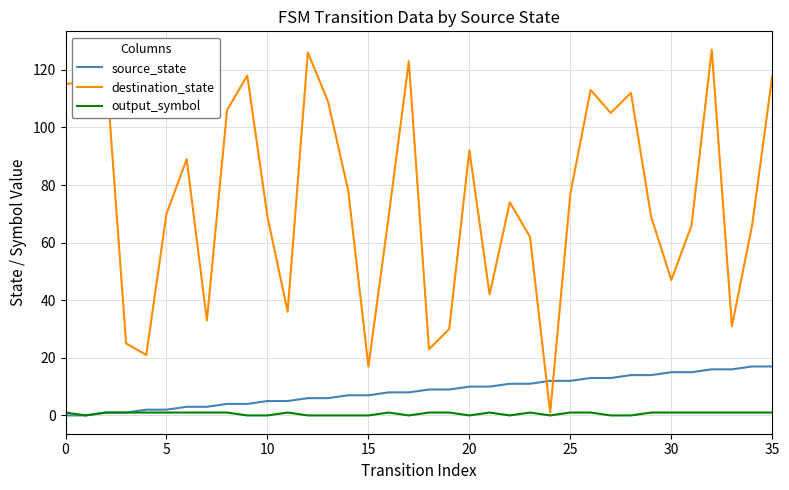

List the series in order of their peak value, lowest first.

output_symbol, source_state, destination_state